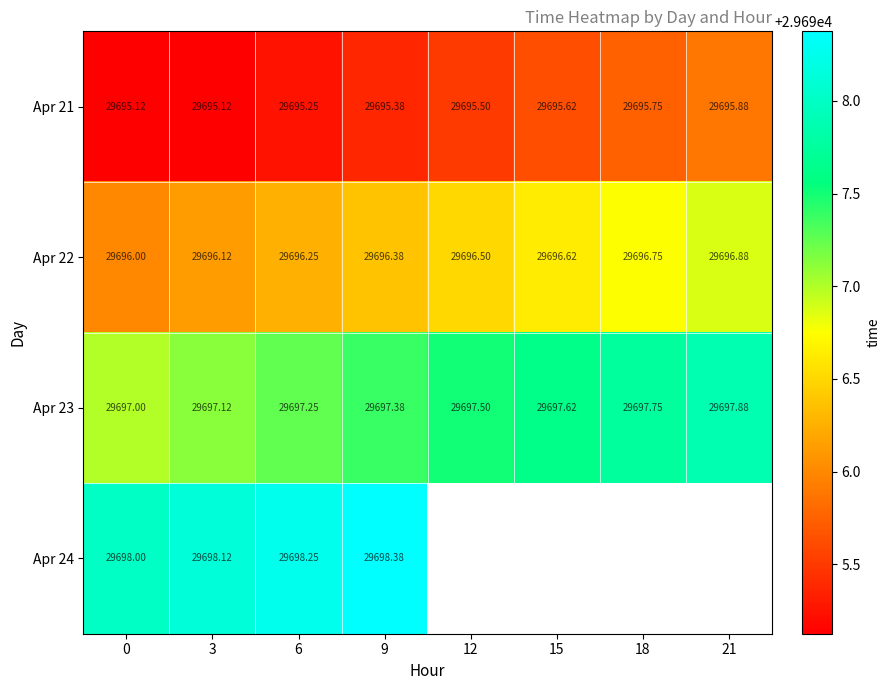

Is the value of Apr 23 at 12 greater than the value of Apr 22 at 12?

Yes